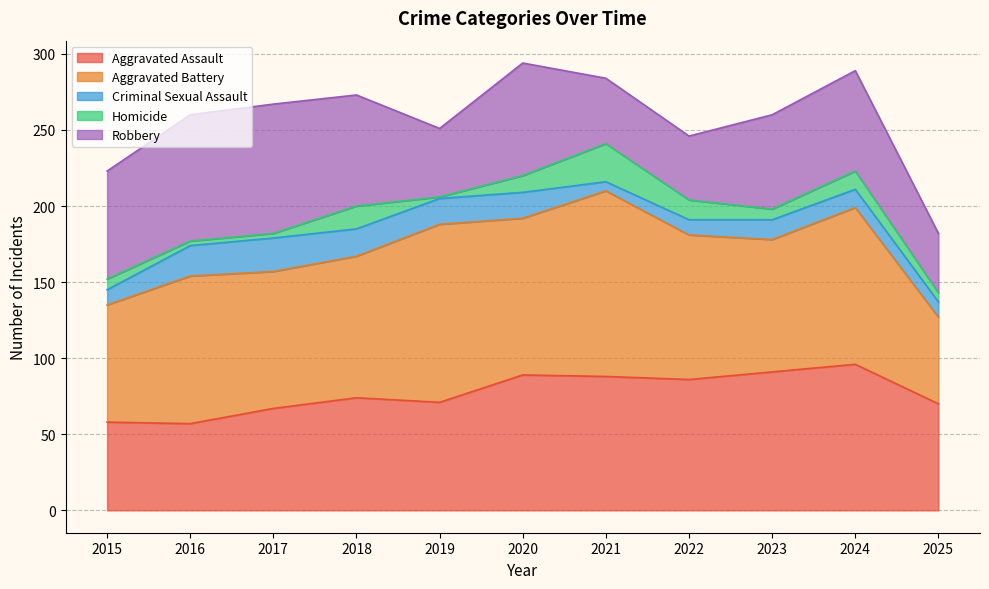

Rank the categories by Homicide value from highest to lowest.

2021, 2018, 2022, 2024, 2020, 2015, 2023, 2025, 2016, 2017, 2019